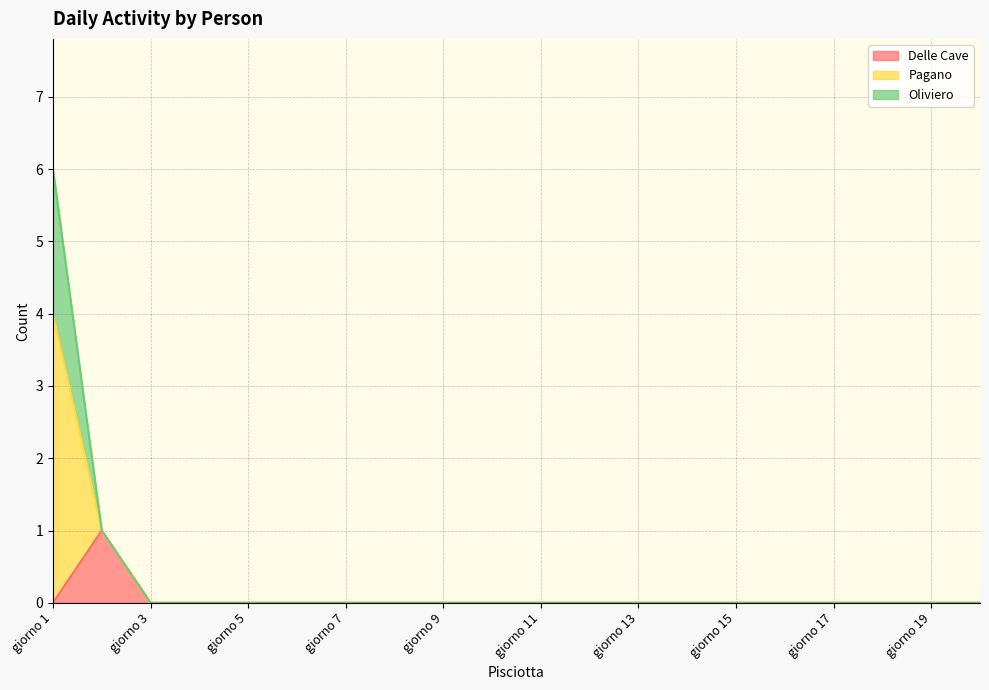

At which category is the sum across all series the highest?

giorno 1